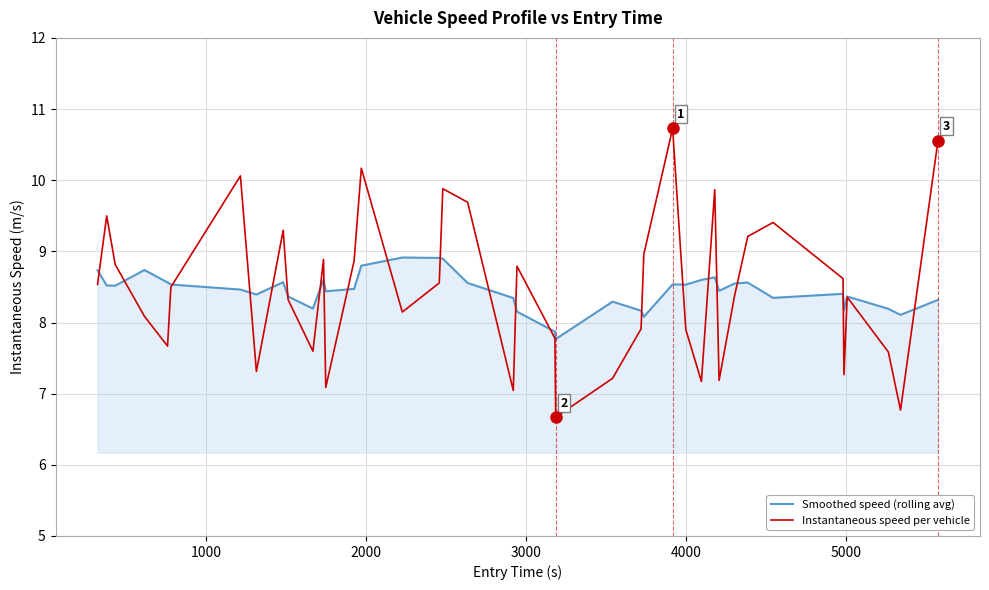

Which series has the widest spread of values?

Instantaneous speed per vehicle